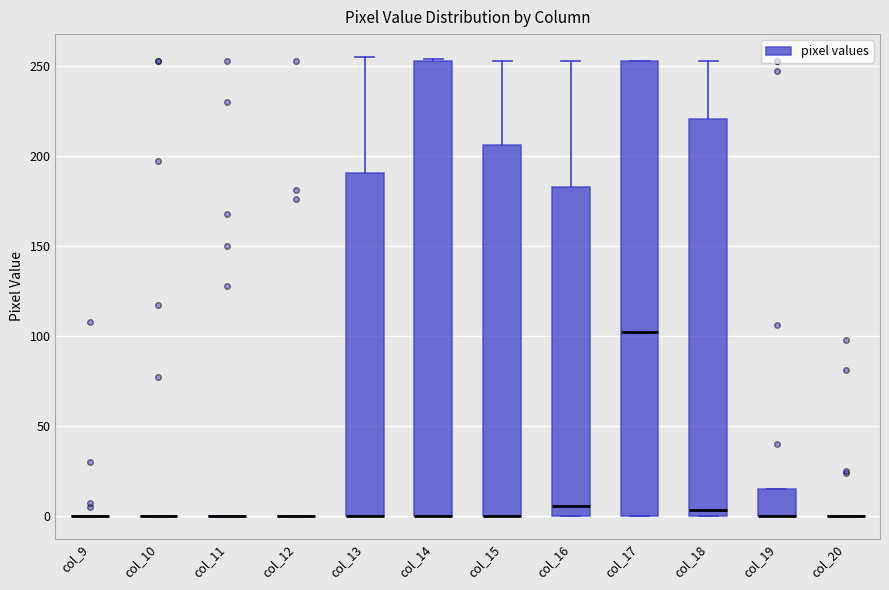

Reading left to right, transcribe this box plot: for each box, give where its median line is, the range the box spans, and where its two whiskers end, as read against the y-axis. The values are not printed on the chart, so give them approximately, as read against the axis.

col_9: box collapsed to a line at 0, whiskers 0 to 0
col_10: box collapsed to a line at 0, whiskers 0 to 0
col_11: box collapsed to a line at 0, whiskers 0 to 0
col_12: box collapsed to a line at 0, whiskers 0 to 0
col_13: median 0 (drawn on the box's lower edge), box 0 to 190, whiskers 0 to 255
col_14: median 0 (drawn on the box's lower edge), box 0 to 255, whiskers 0 to 255
col_15: median 0 (drawn on the box's lower edge), box 0 to 205, whiskers 0 to 255
col_16: median 5, box 0 to 185, whiskers 0 to 255
col_17: median 100, box 0 to 255, whiskers 0 to 255
col_18: median 5, box 0 to 220, whiskers 0 to 255
col_19: median 0 (drawn on the box's lower edge), box 0 to 15, whiskers 0 to 15
col_20: box collapsed to a line at 0, whiskers 0 to 0